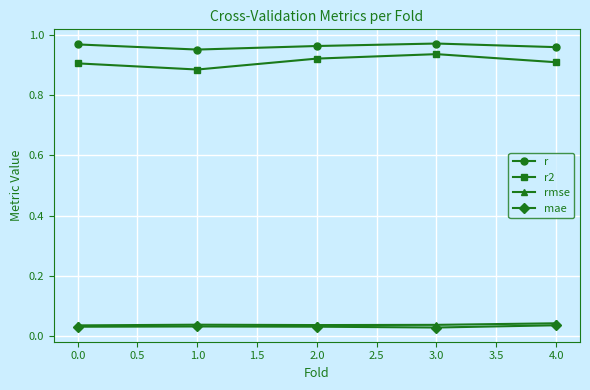

In rmse, how many points are lower than both neighbors (excluding endpoints)?

1